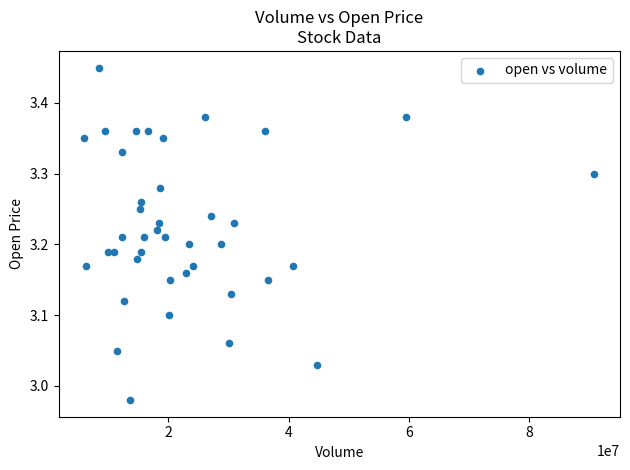

What is the range of Y values (max minus min)?

0.5